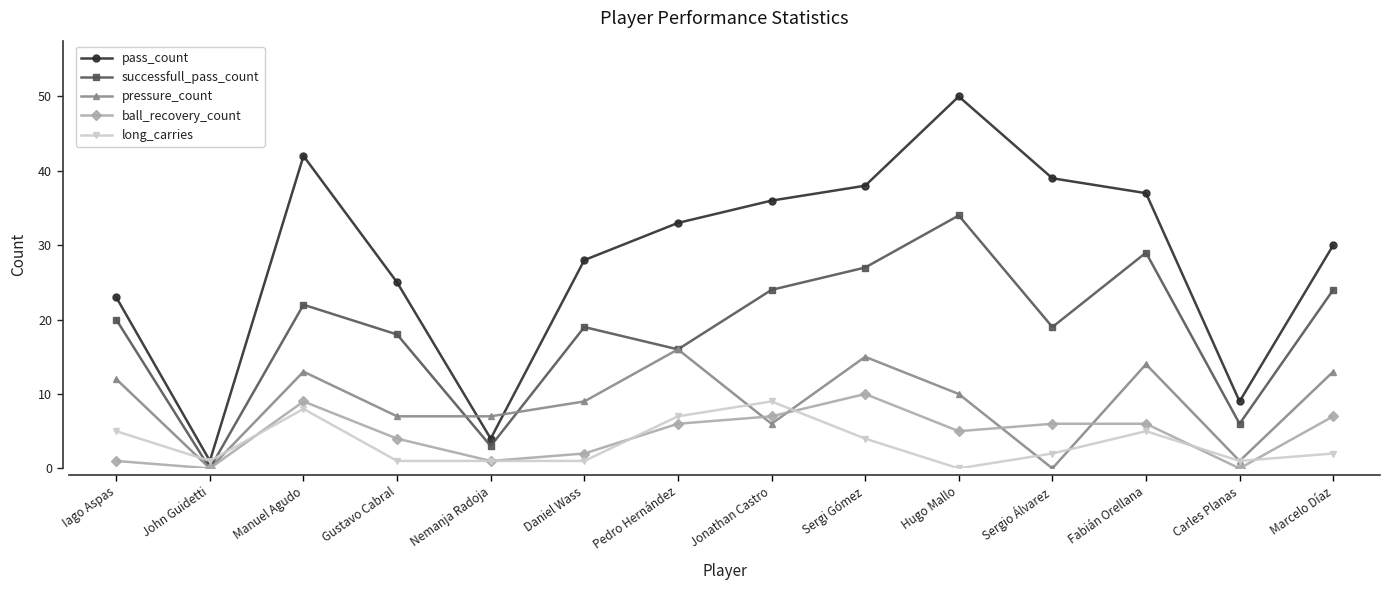

True or false: pass_count and pressure_count cross at least once.

True